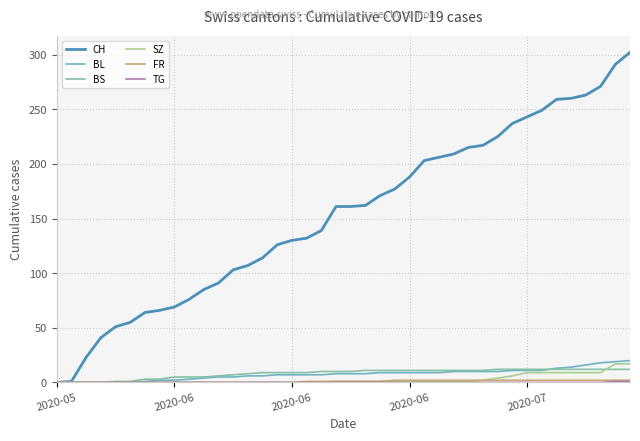

Which series has the largest range (max minus min)?

CH